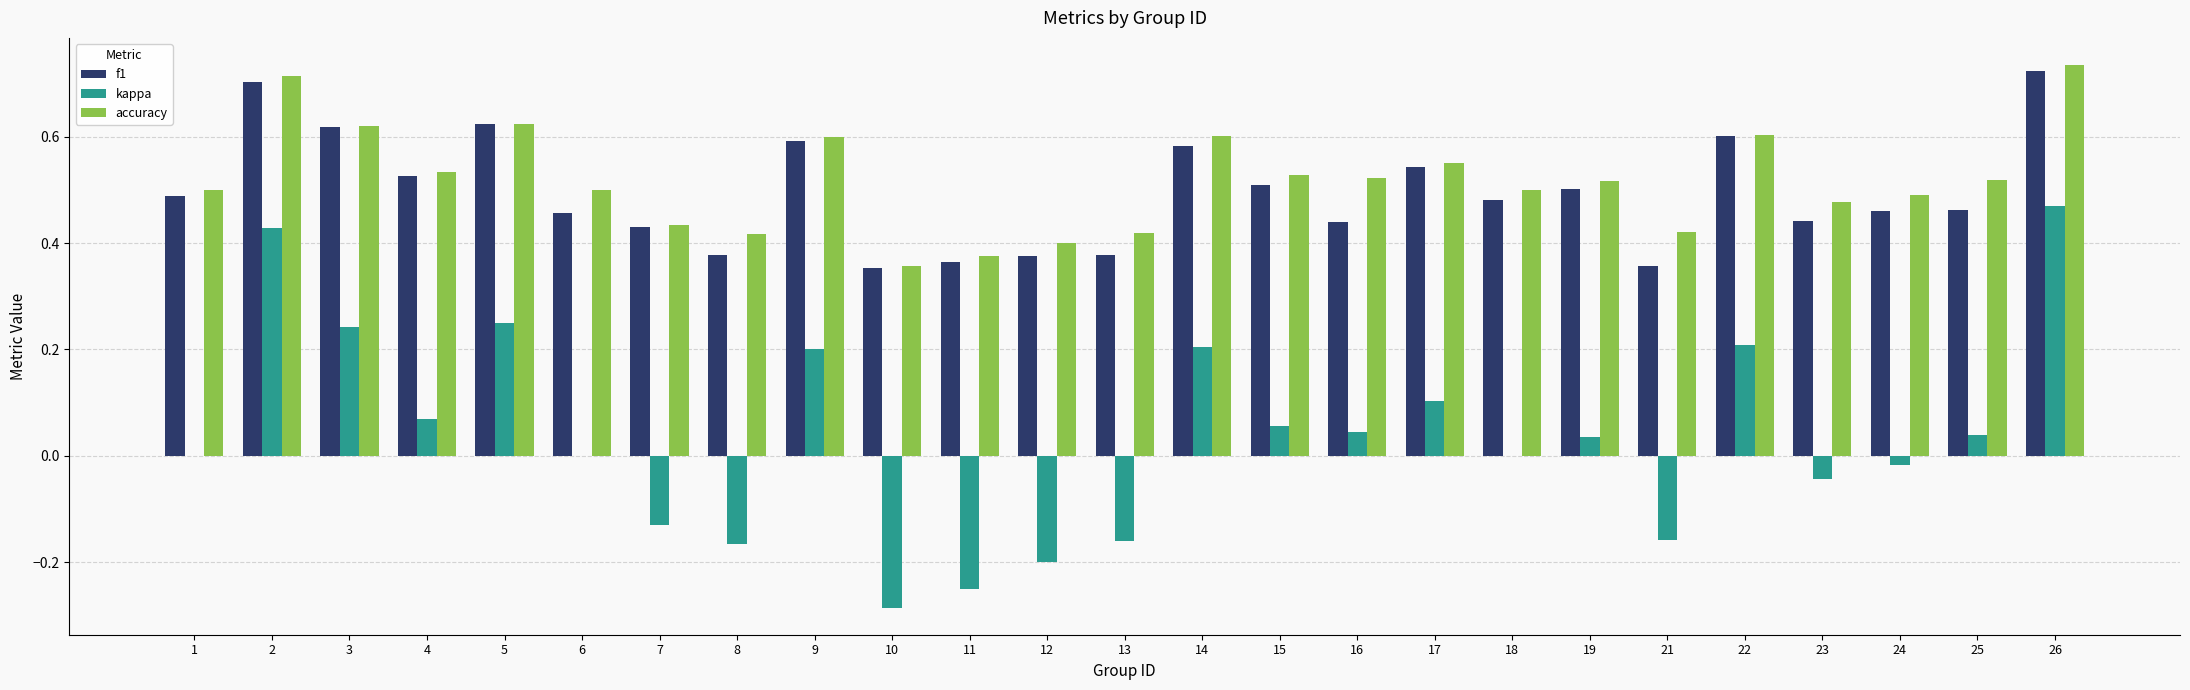

True or false: f1 has a value of 0.6 at 8.

False